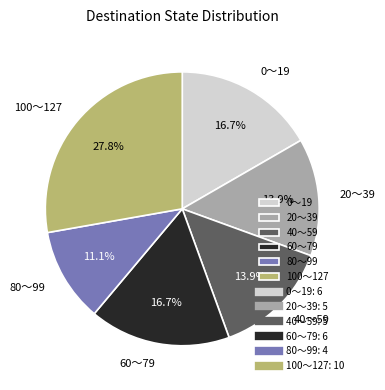

What is the ratio of the value at 60〜79 to the value at 40〜59?

1.2